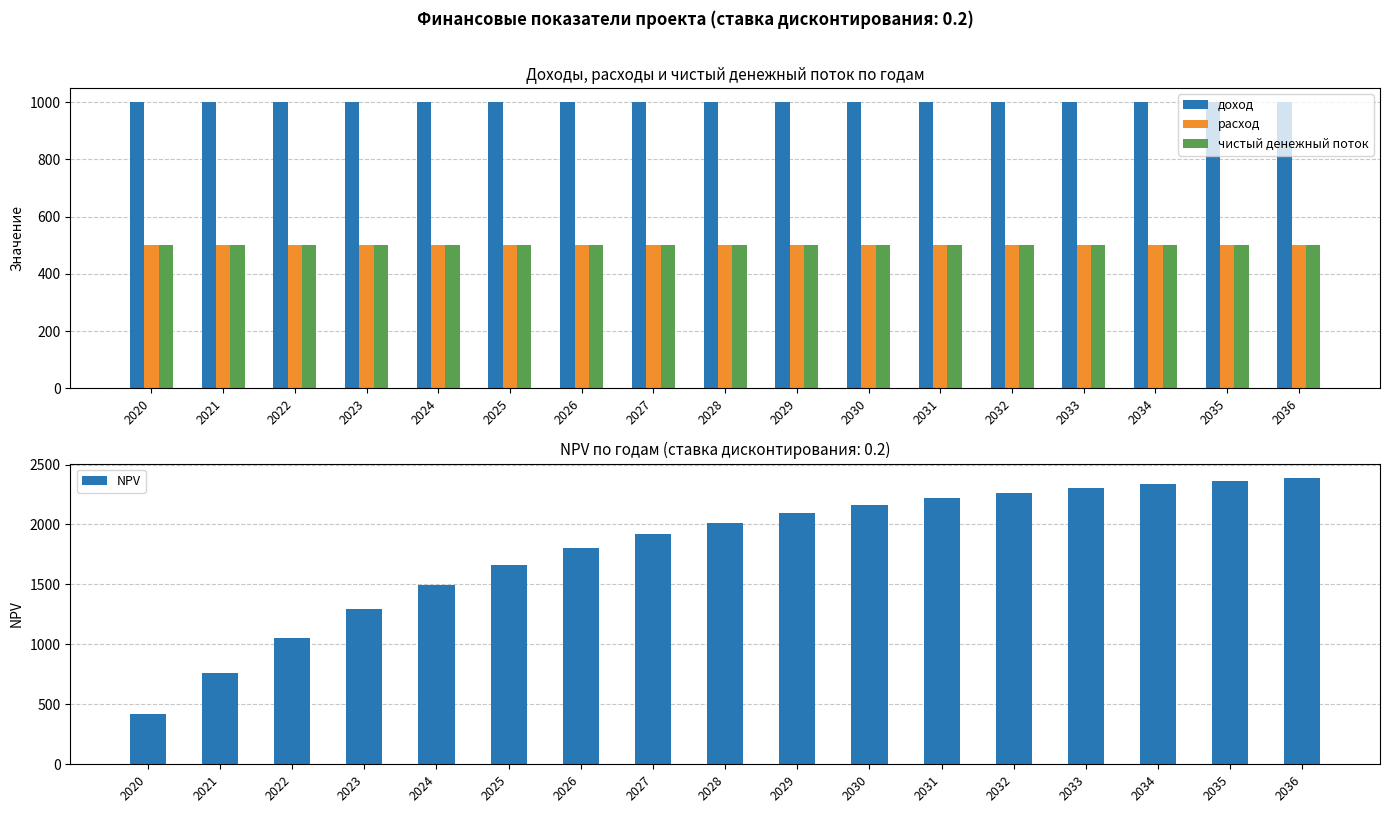

Reading right to left, what are all the values shown in this chart?

доход: 2036=1000.0	2035=1000.0	2034=1000.0	2033=1000.0	2032=1000.0	2031=1000.0	2030=1000.0	2029=1000.0	2028=1000.0	2027=1000.0	2026=1000.0	2025=1000.0	2024=1000.0	2023=1000.0	2022=1000.0	2021=1000.0	2020=1000.0
расход: 2036=500.0	2035=500.0	2034=500.0	2033=500.0	2032=500.0	2031=500.0	2030=500.0	2029=500.0	2028=500.0	2027=500.0	2026=500.0	2025=500.0	2024=500.0	2023=500.0	2022=500.0	2021=500.0	2020=500.0
чистый денежный поток: 2036=500.0	2035=500.0	2034=500.0	2033=500.0	2032=500.0	2031=500.0	2030=500.0	2029=500.0	2028=500.0	2027=500.0	2026=500.0	2025=500.0	2024=500.0	2023=500.0	2022=500.0	2021=500.0	2020=500.0
NPV: 2036=2387.3	2035=2364.8	2034=2337.7	2033=2305.3	2032=2266.3	2031=2219.6	2030=2163.5	2029=2096.2	2028=2015.5	2027=1918.6	2026=1802.3	2025=1662.8	2024=1495.3	2023=1294.4	2022=1053.2	2021=763.9	2020=416.7